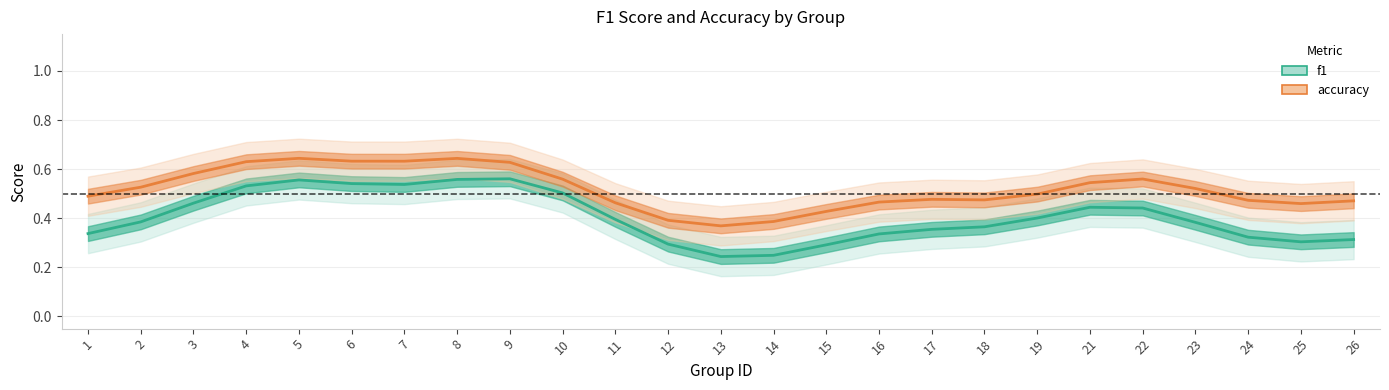

Which has a higher value, 1 or 5?

5